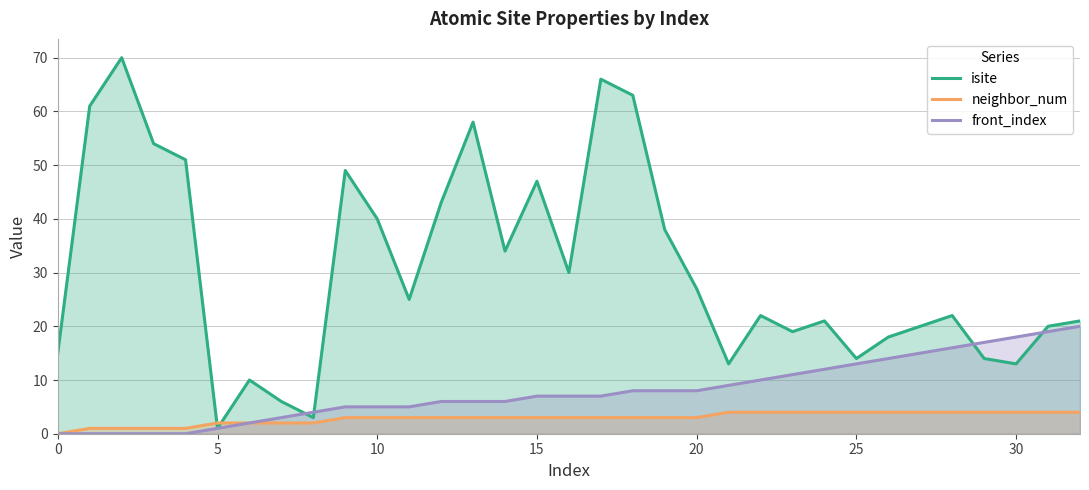

Reading right to left, list all the values displayed in this chart.

isite: 21	20	13	14	22	20	18	14	21	19	22	13	27	38	63	66	30	47	34	58	43	25	40	49	3	6	10	1	51	54	70	61	15
neighbor_num: 4	4	4	4	4	4	4	4	4	4	4	4	3	3	3	3	3	3	3	3	3	3	3	3	2	2	2	2	1	1	1	1	0
front_index: 20	19	18	17	16	15	14	13	12	11	10	9	8	8	8	7	7	7	6	6	6	5	5	5	4	3	2	1	0	0	0	0	0